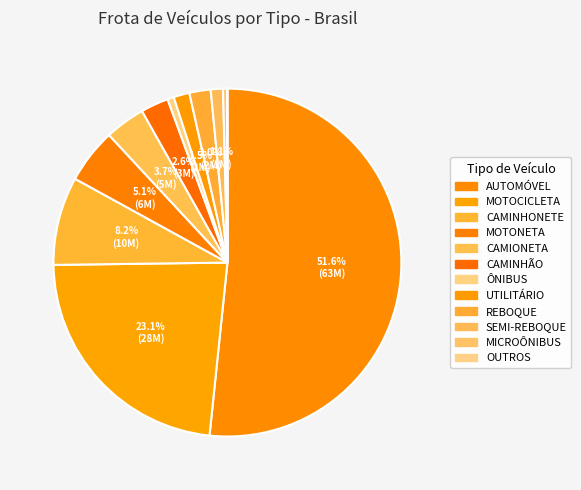

Which slice is the smallest?

OUTROS